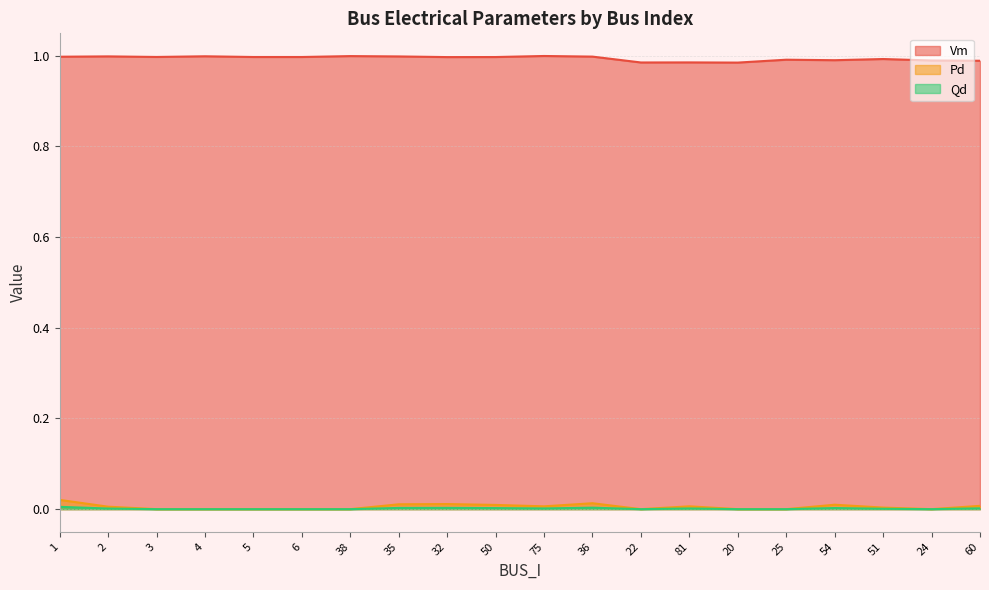

At which category is the sum across all series the highest?

1